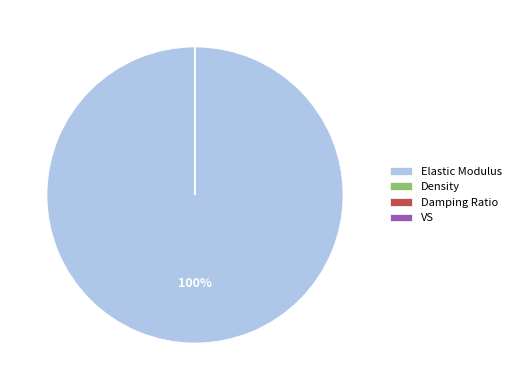

To the nearest percent, what is the difference between the largest and smallest slice percentages?

100%